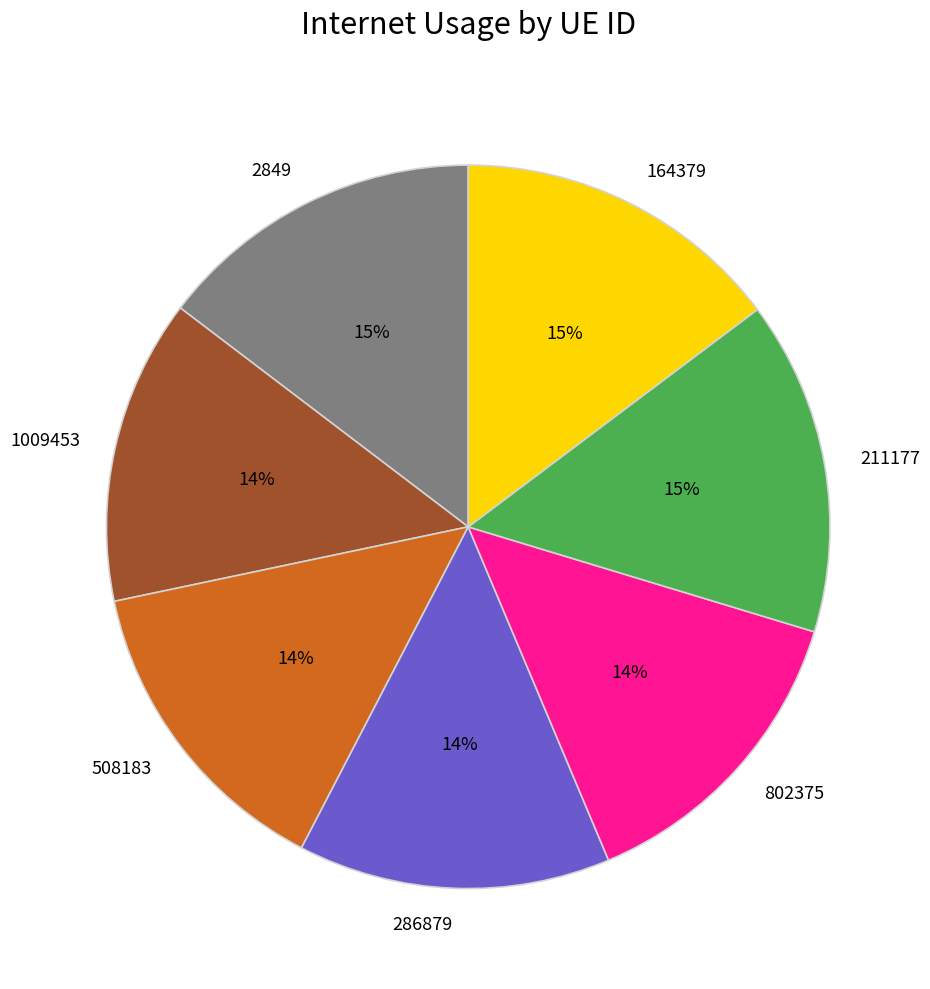

How many slices are in this pie chart?

7